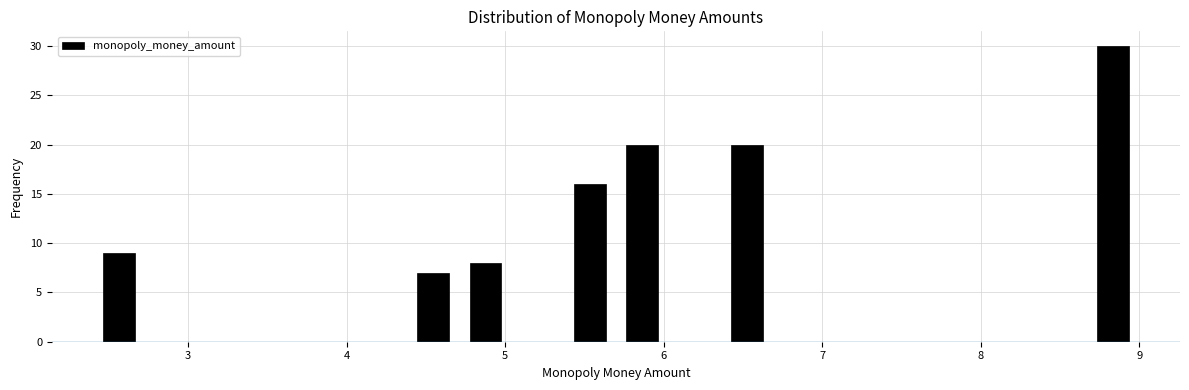

Read against the x-axis, roughly where is the centre of the tallest bar?

8.8